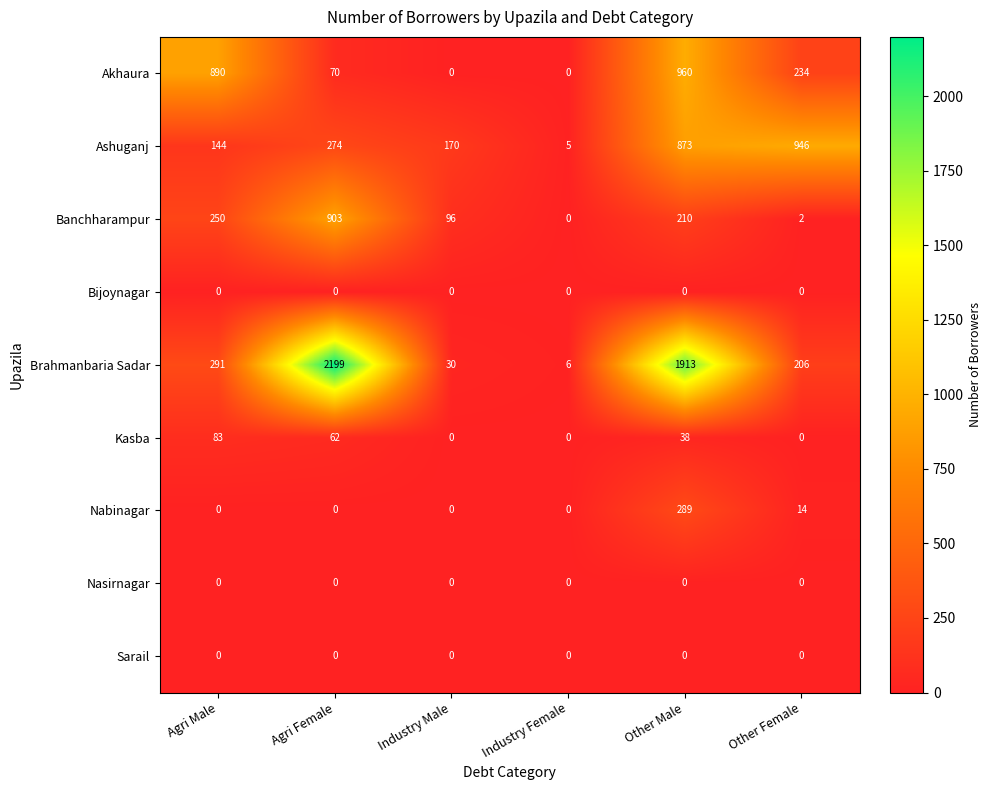

What is the maximum value for Brahmanbaria Sadar?

2199